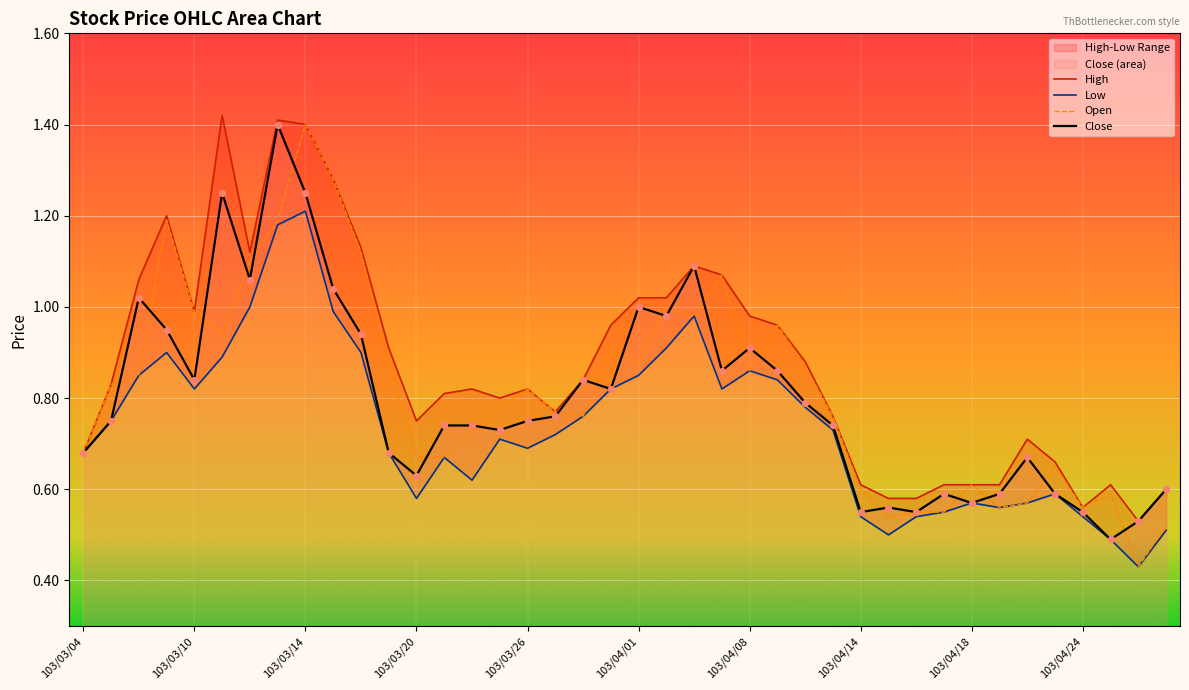

At how many categories does at least one series exceed 1?

12